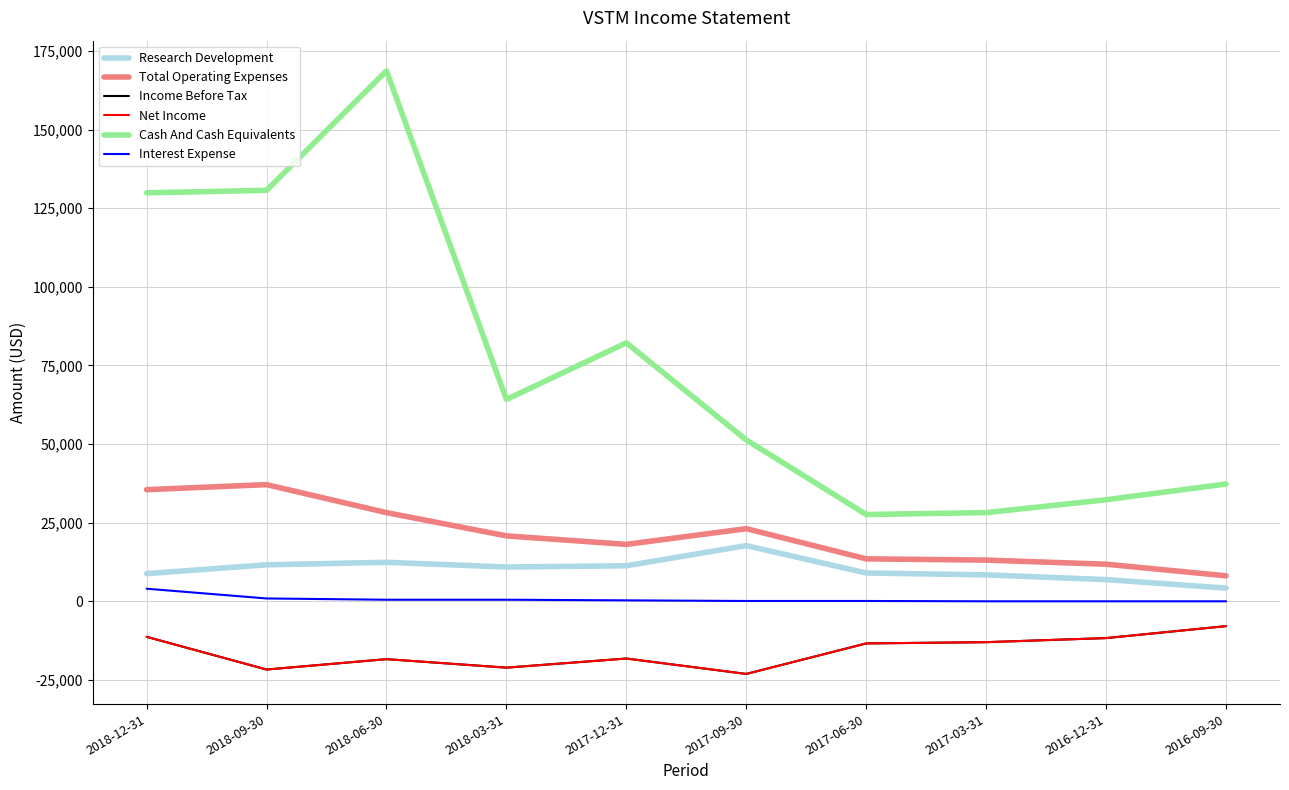

Does the chart display data point markers on the line(s)?

No